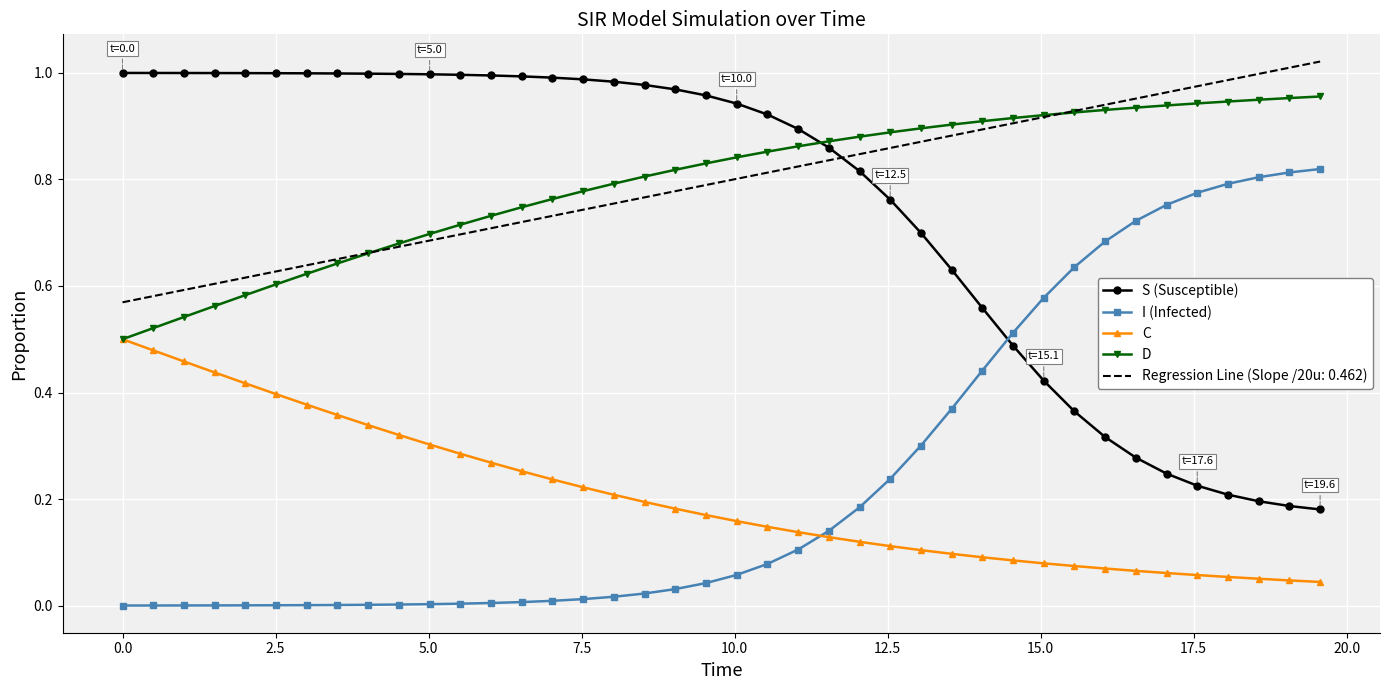

True or false: C and S (Susceptible) cross at least once.

False